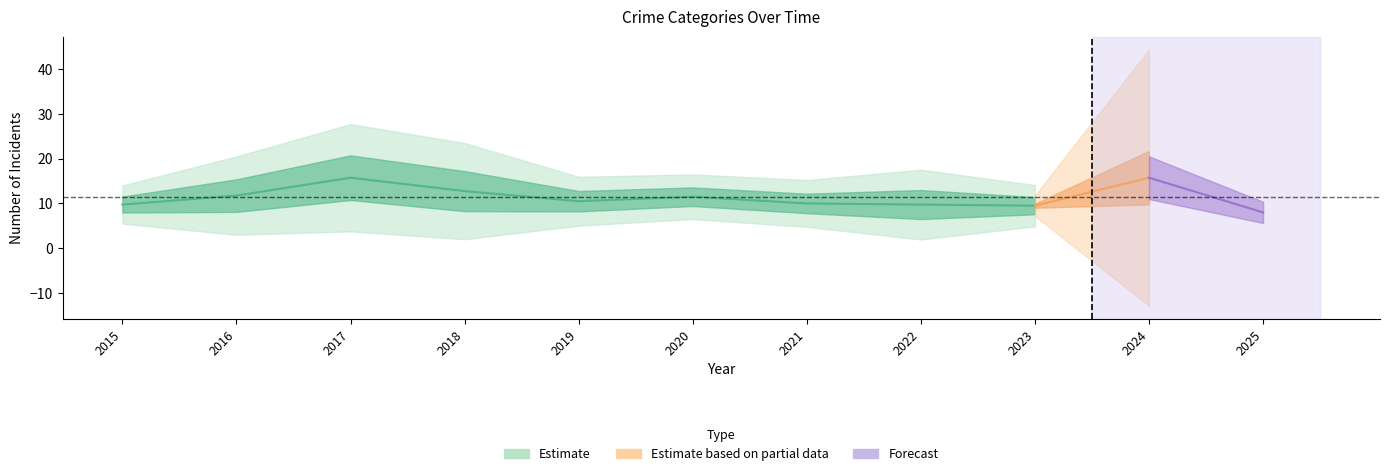

Is it true that Criminal Sexual Assault equals 1 at 2025?

False